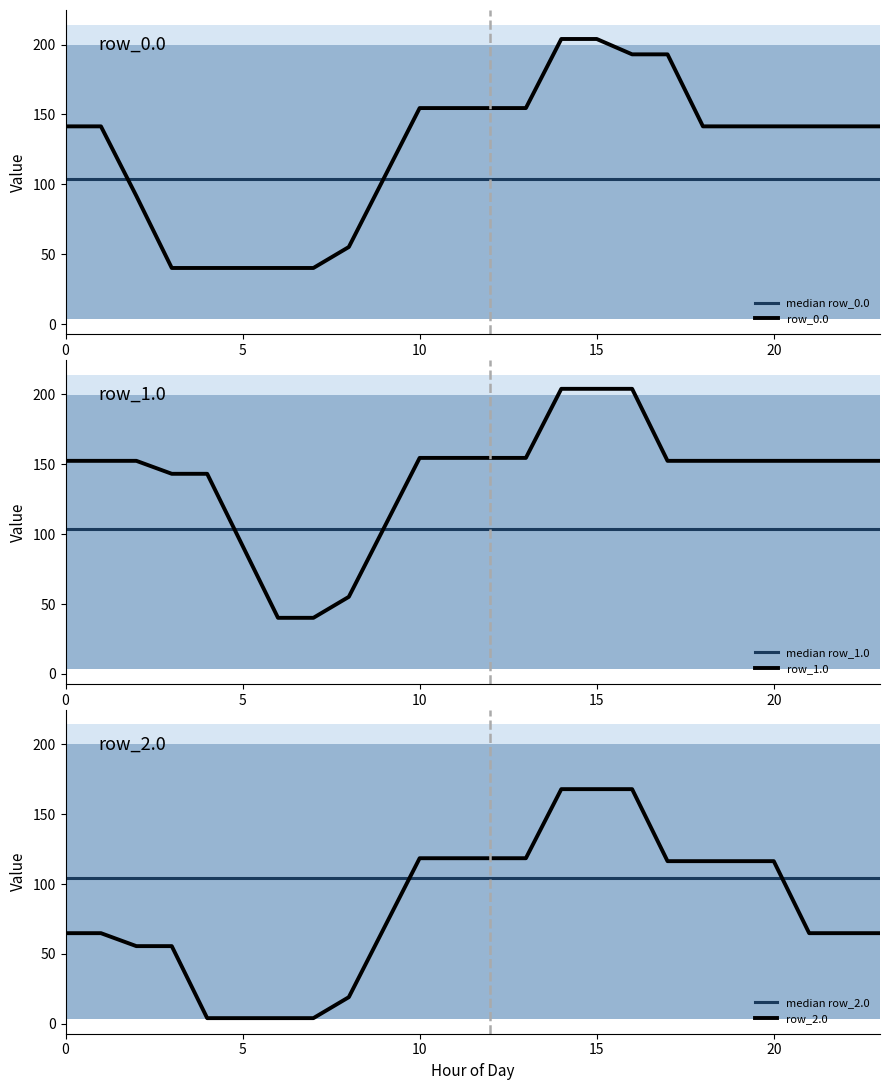

Does the chart have visible grid lines?

No